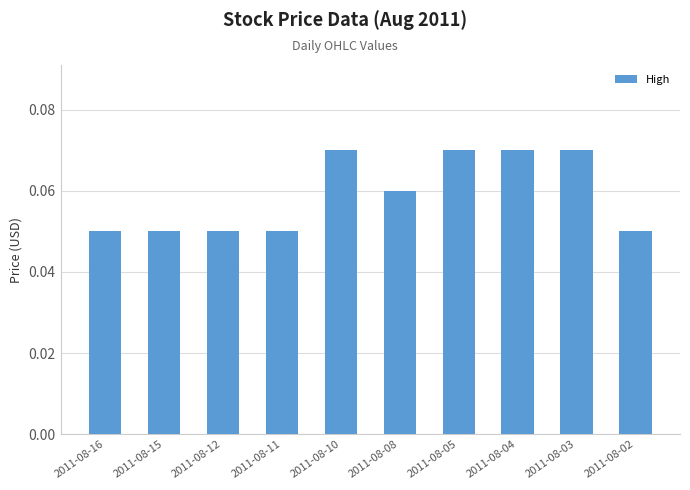

True or false: the data shows 0.0 at 2011-08-03.

False